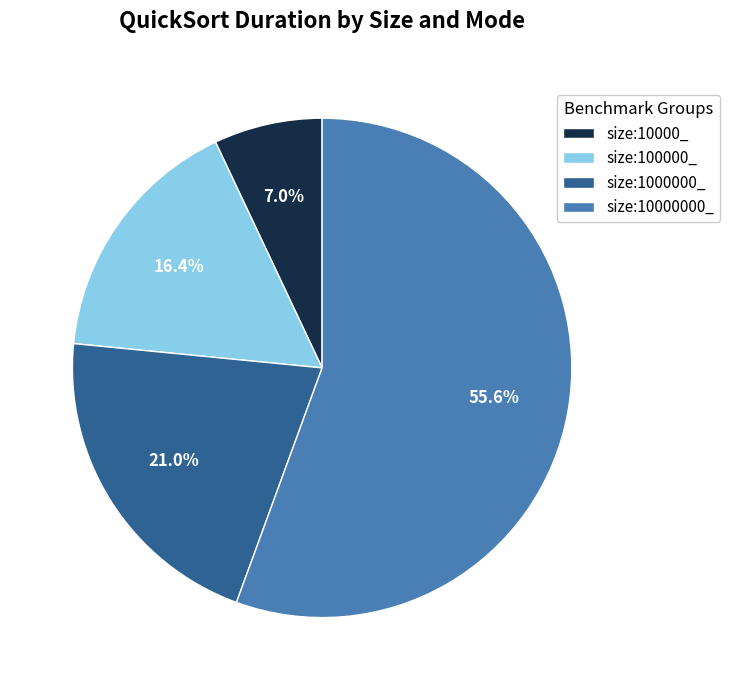

Is there any slice that represents more than half of the pie?

Yes